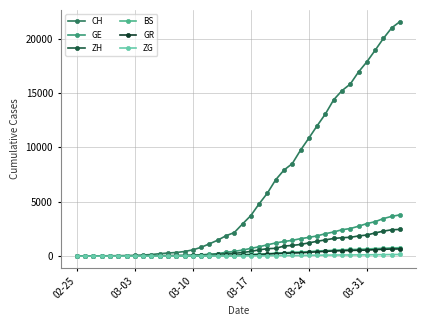

How many lines are shown in the chart?

6